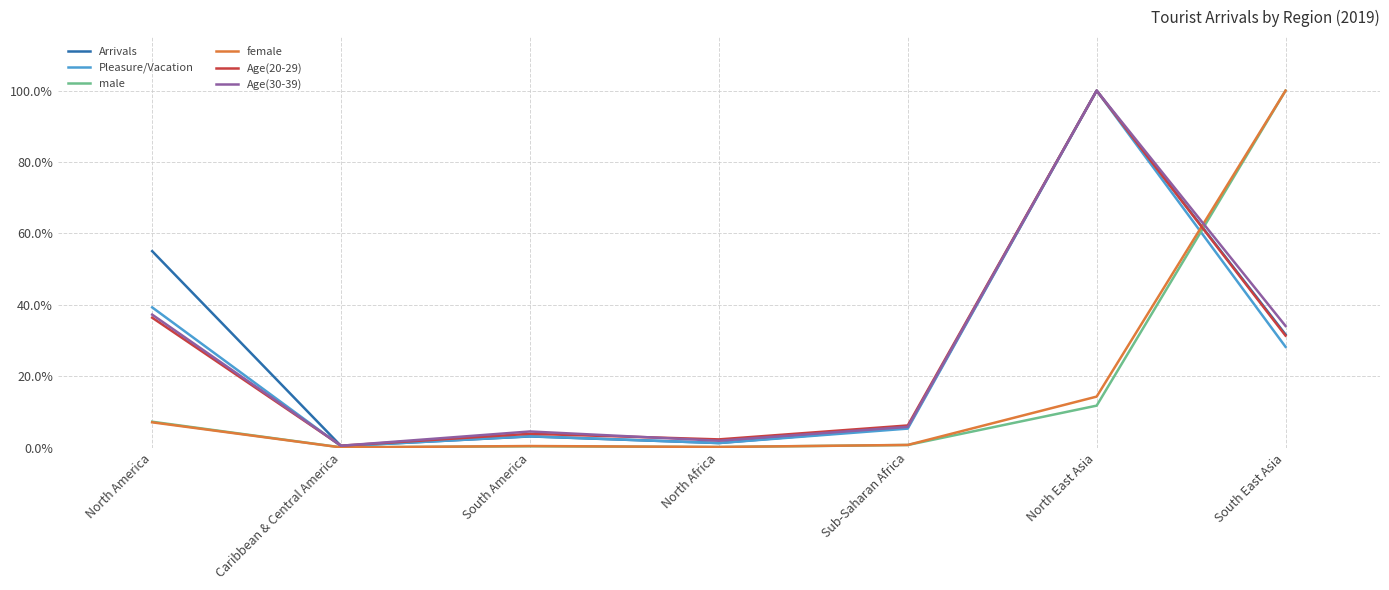

At which label does Arrivals first exceed 5?

North America